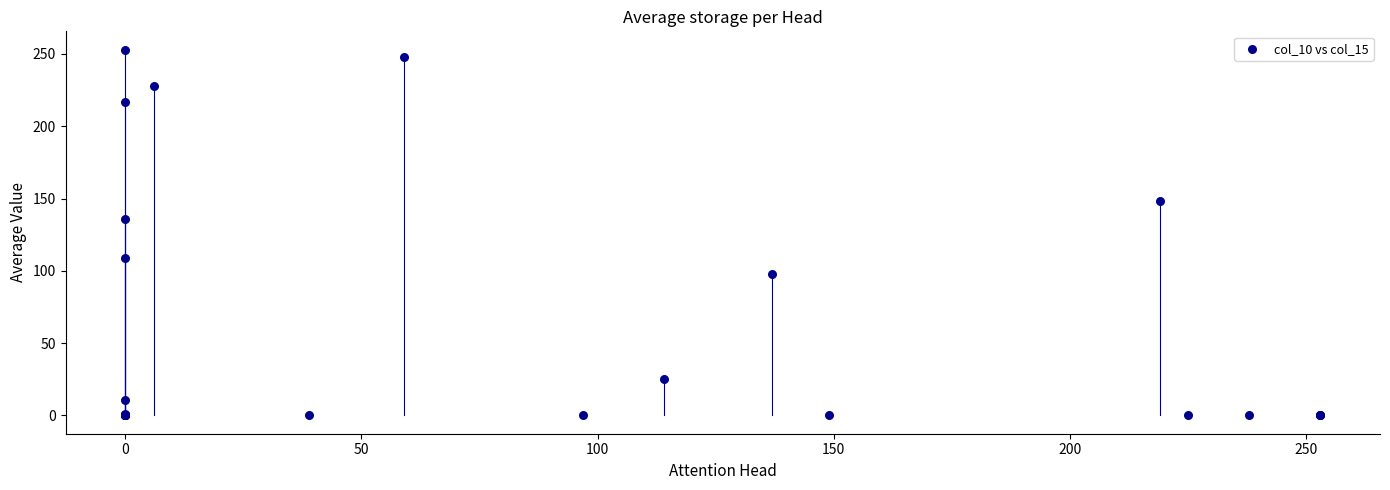

What Y value in the scatter plot is closest to 126?

136